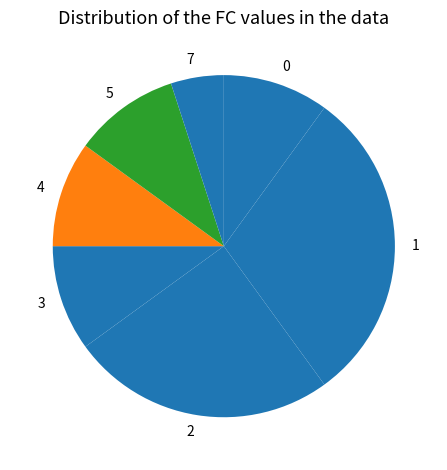

The 2 slice represents 18% of the pie. True or false?

False